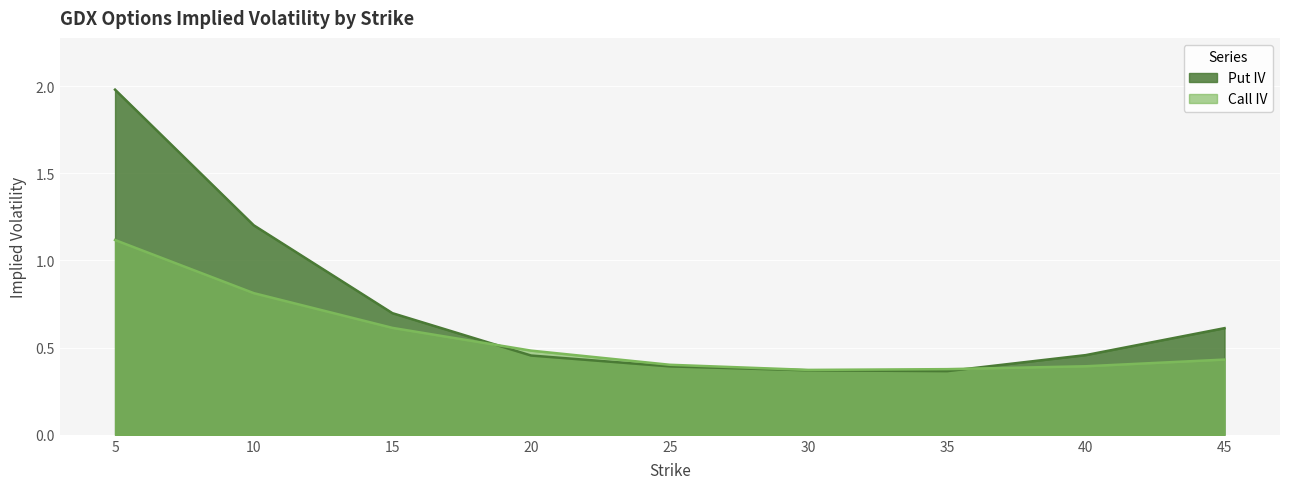

How many Call IV values are between 0 and 1?

8